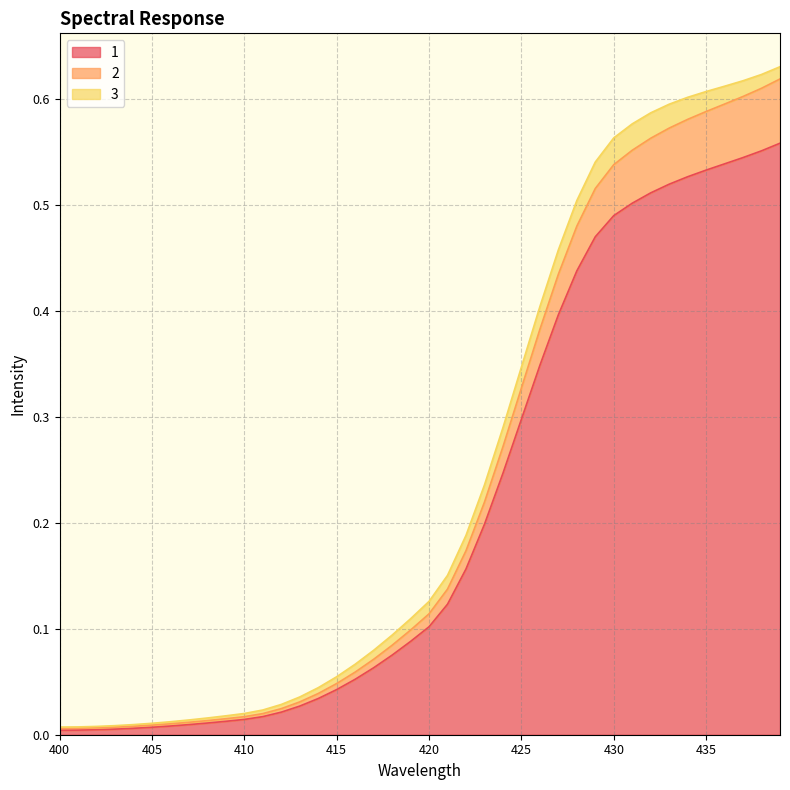

At how many categories does at least one series exceed 0?

40